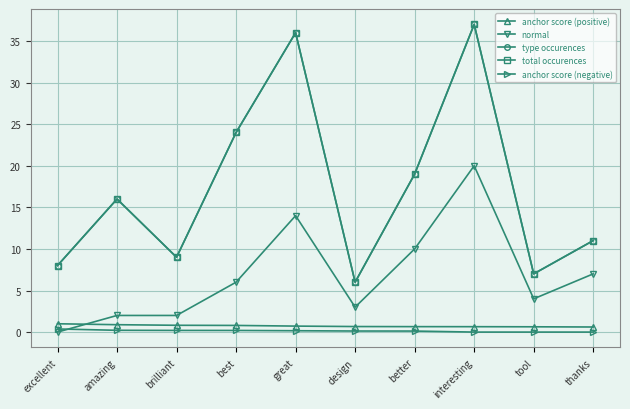

What is the difference between the highest and lowest values at excellent?

8.0